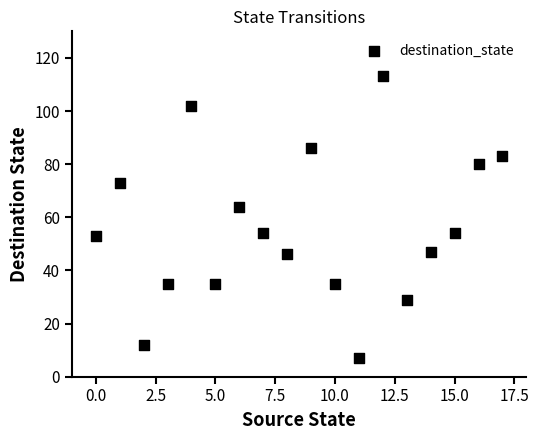

What Y value in the scatter plot is closest to 60?

64